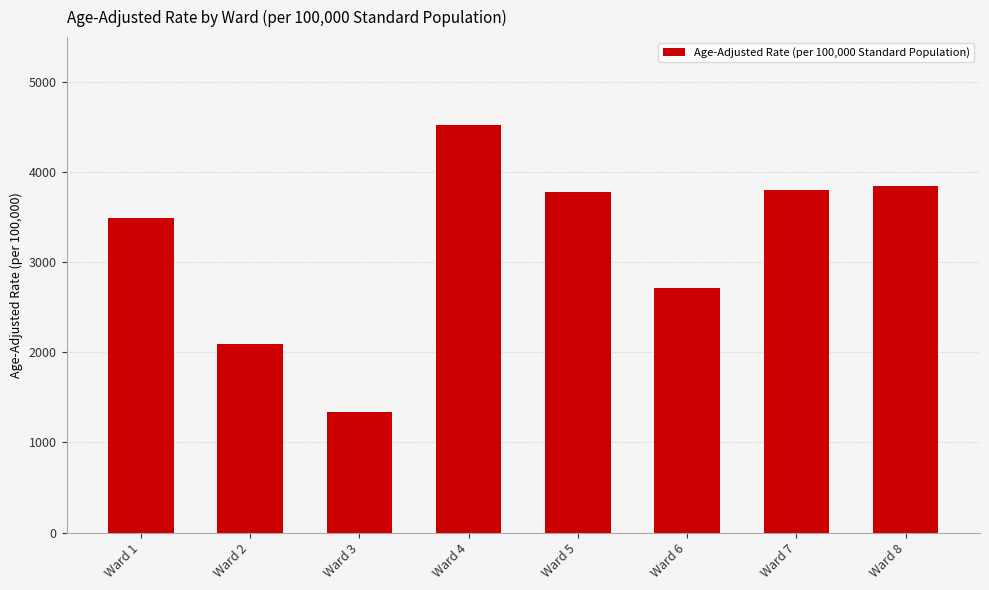

The value at Ward 5 is 3783.3. True or false?

True